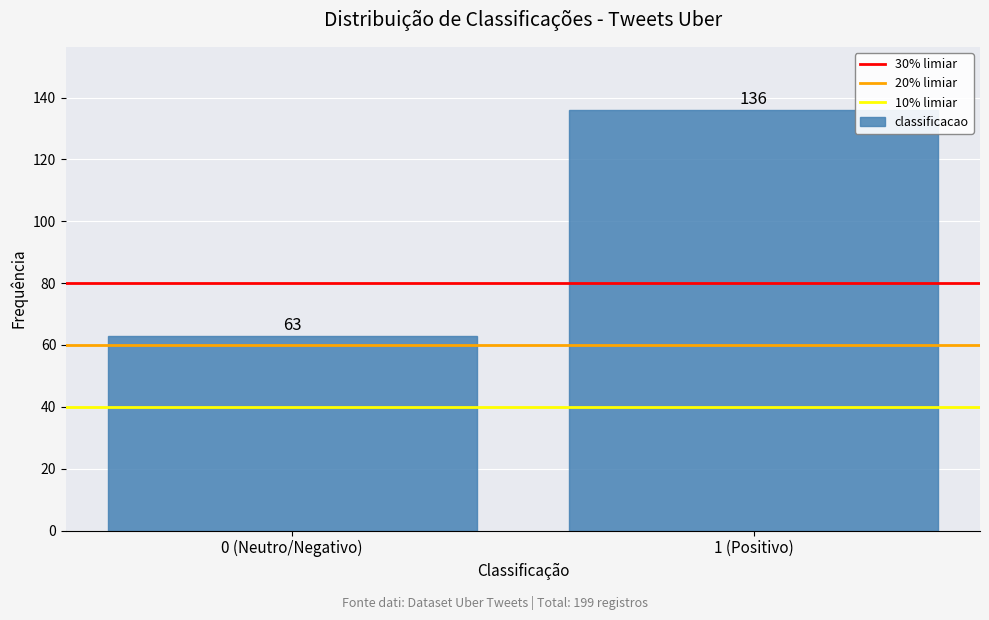

Reading left to right, transcribe all the data shown in this chart.

63	136